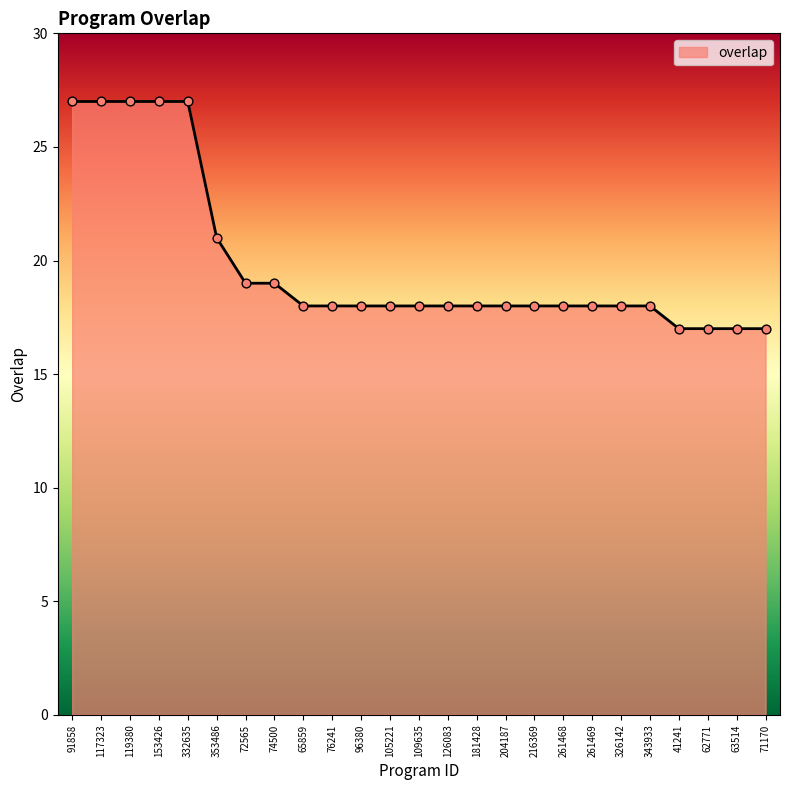

What is the change in value from 153426 to 41241?

-10